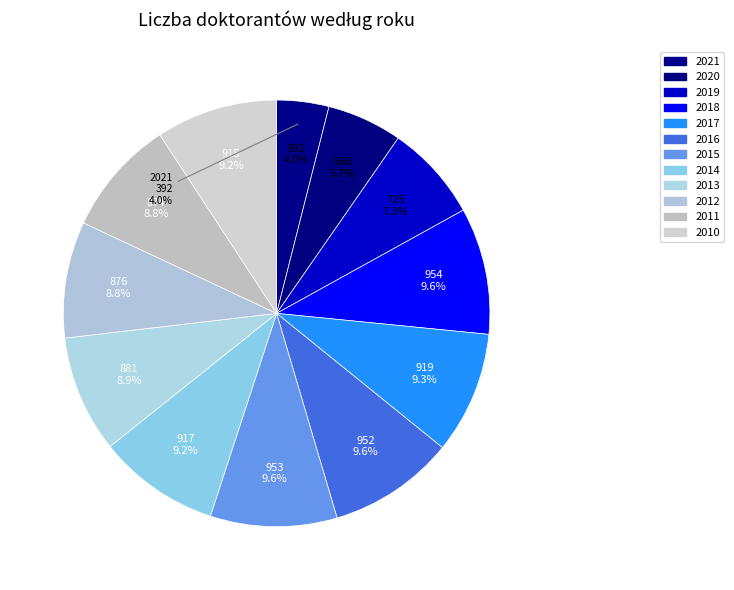

What percentage is the 2018 slice, to the nearest percent?

10%